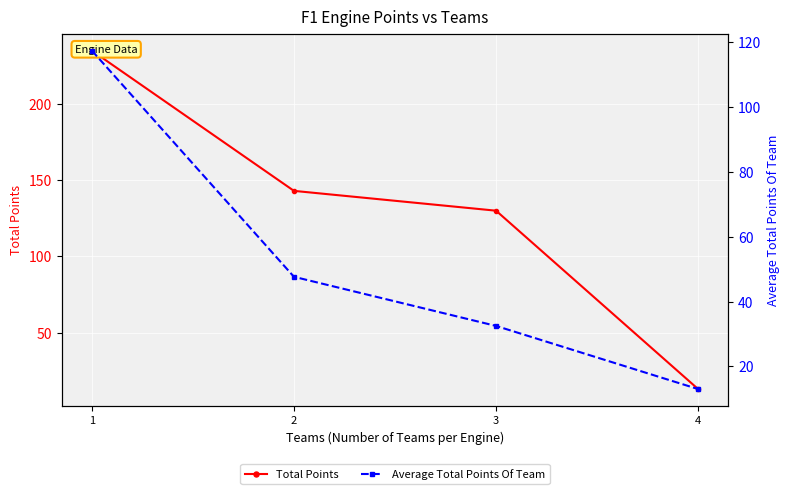

Reading right to left, what are all the values shown in this chart?

Total Points: 13.0	130.0	143.0	235.0
Average Total Points Of Team: 13.0	32.5	47.7	117.5